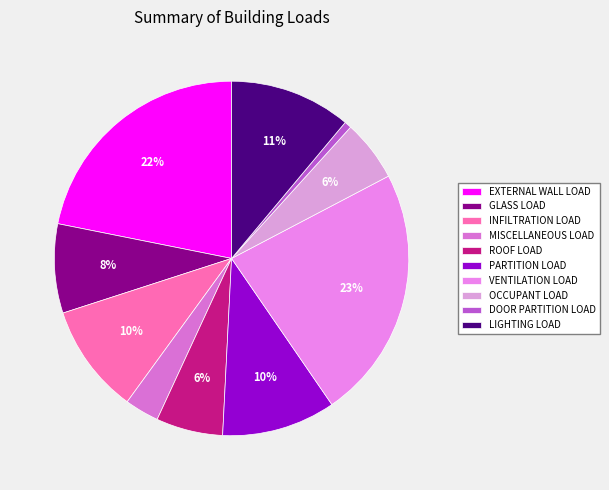

What is the smallest slice in the pie chart?

DOOR PARTITION LOAD